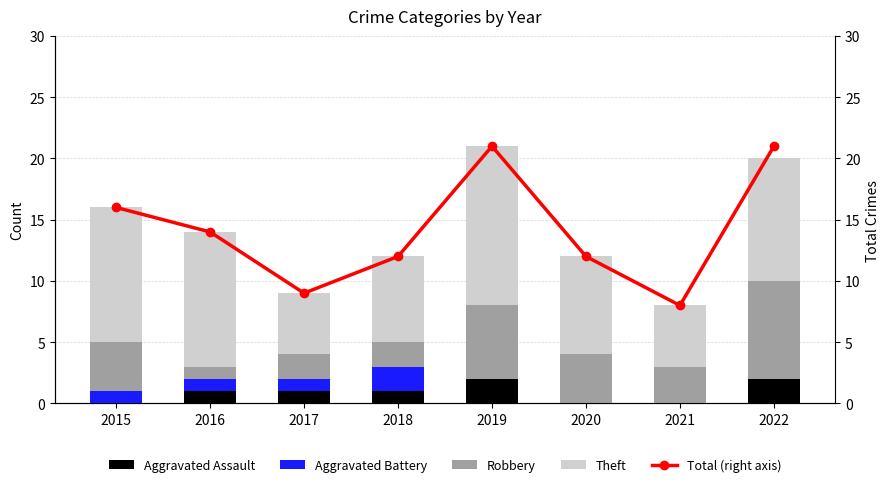

At how many categories does at least one series exceed 15?

3